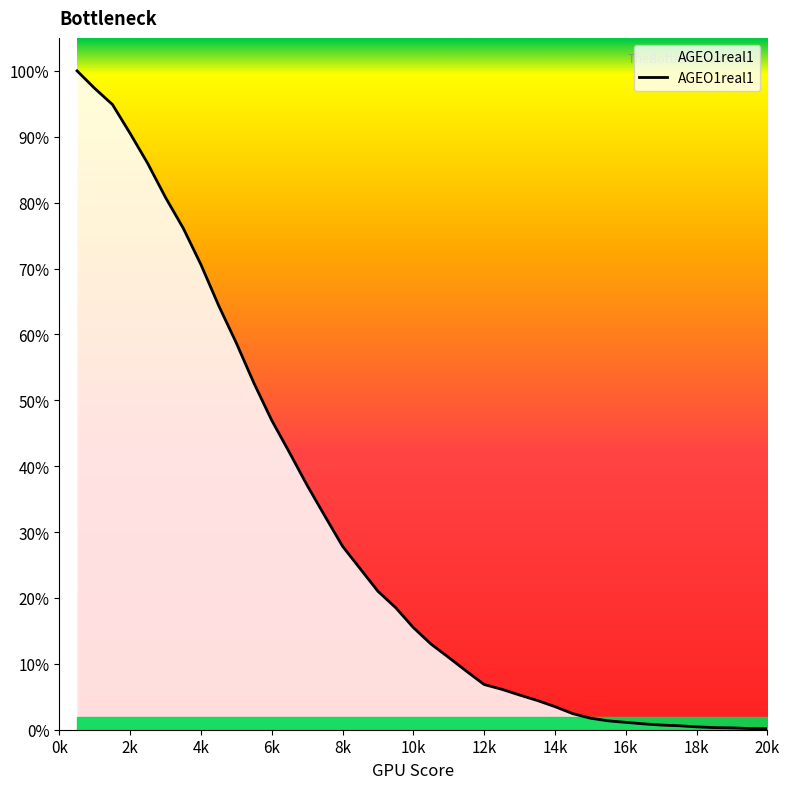

Does the chart display data point markers on the line(s)?

No